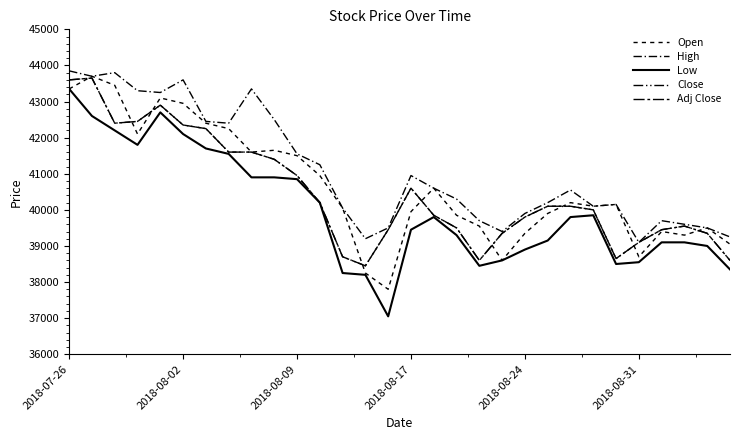

Does the chart have visible grid lines?

No